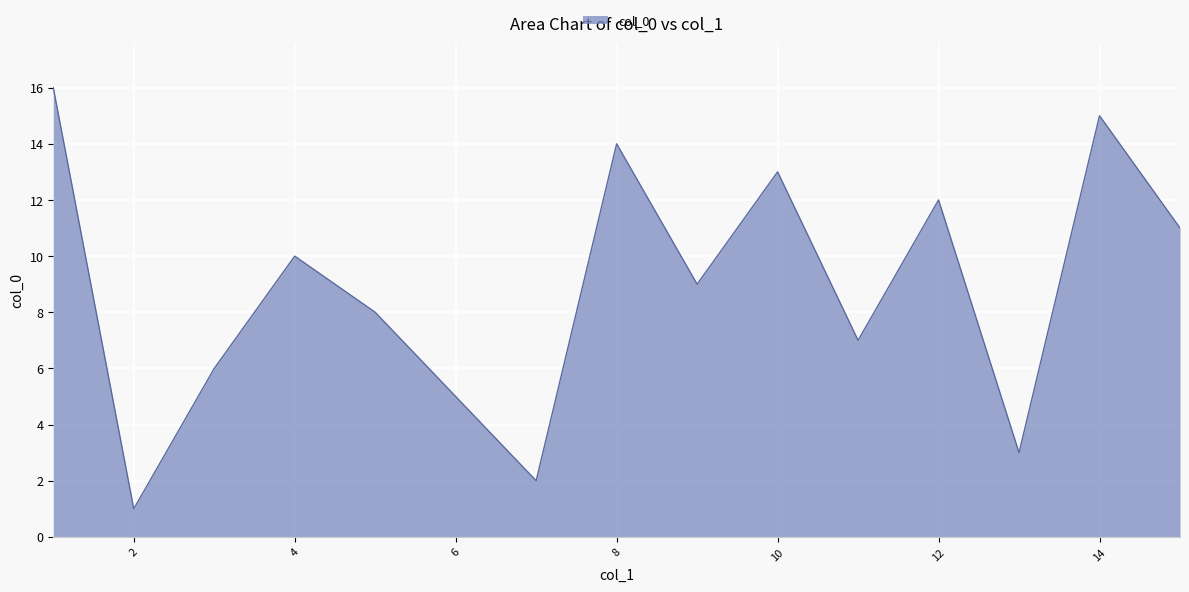

How many interior local valleys (lower than both neighbors) does the data have?

5